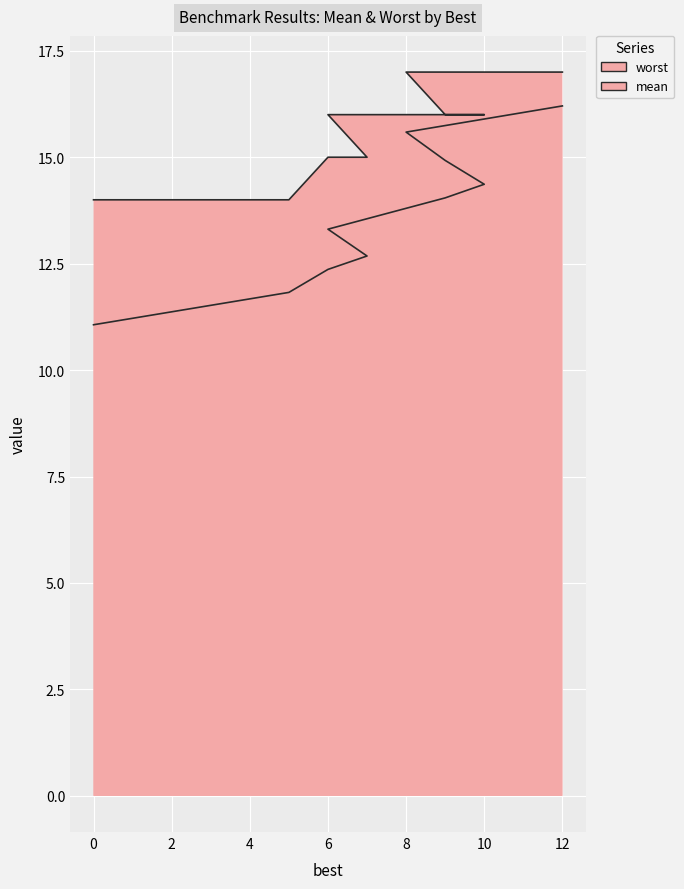

Is it true that worst equals 16.0 at 6?

True